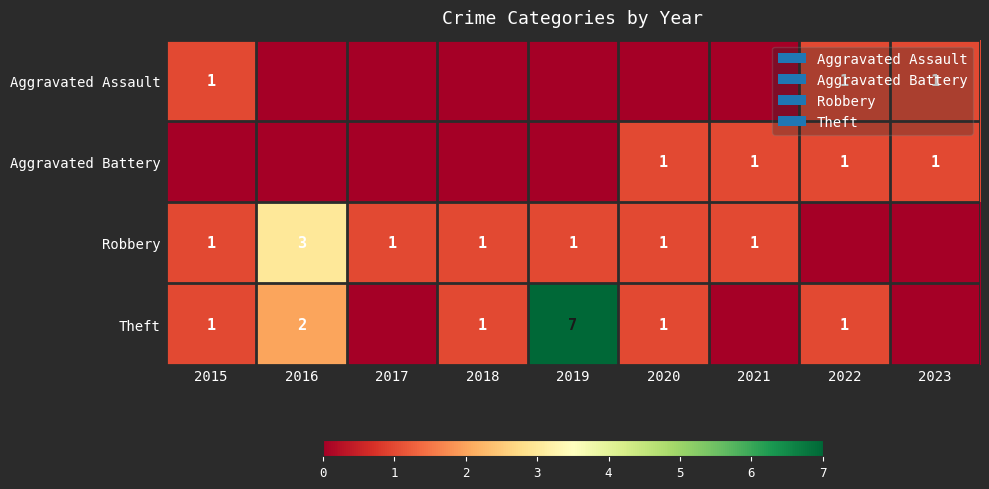

At how many categories does at least one series exceed 4?

1